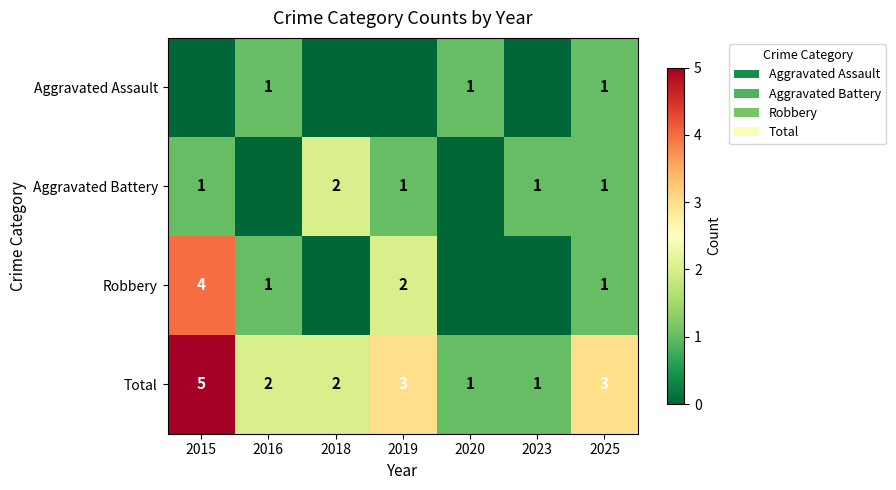

At which category is the sum across all series the highest?

2015